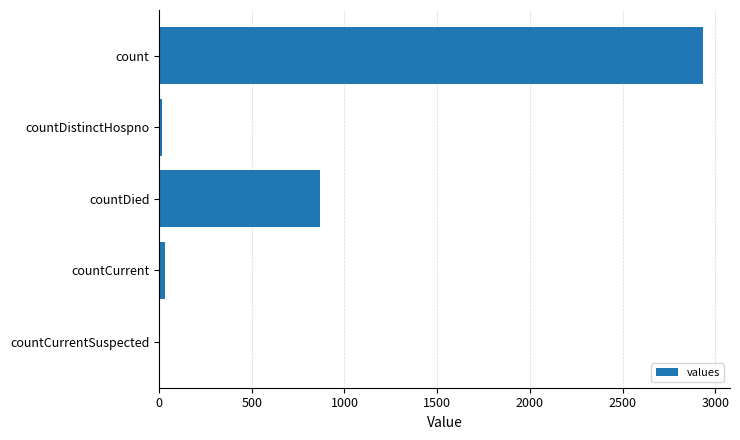

What is the sum of all values?

3849